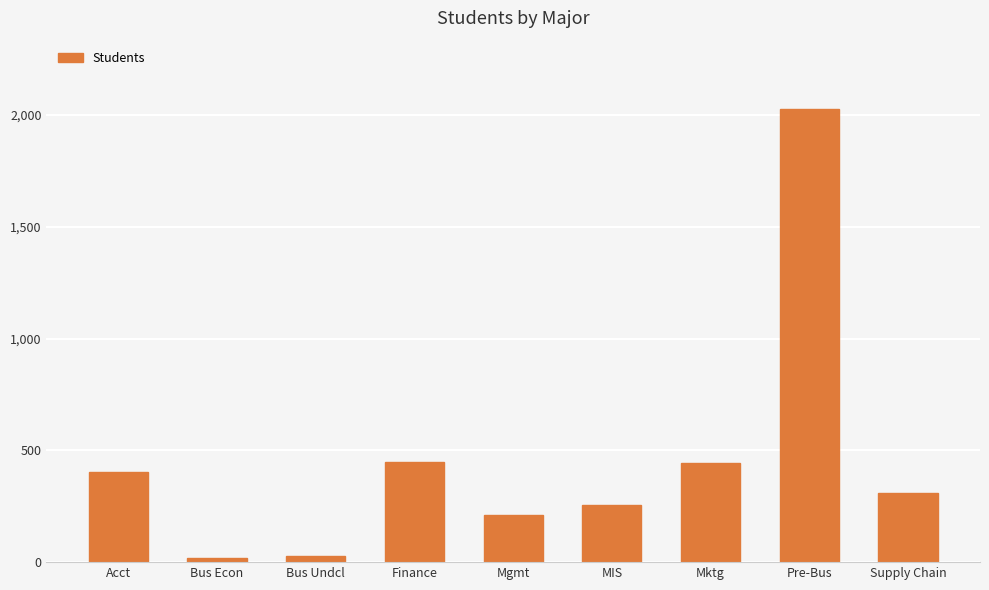

What is the label of the 6th bar from the left?

MIS